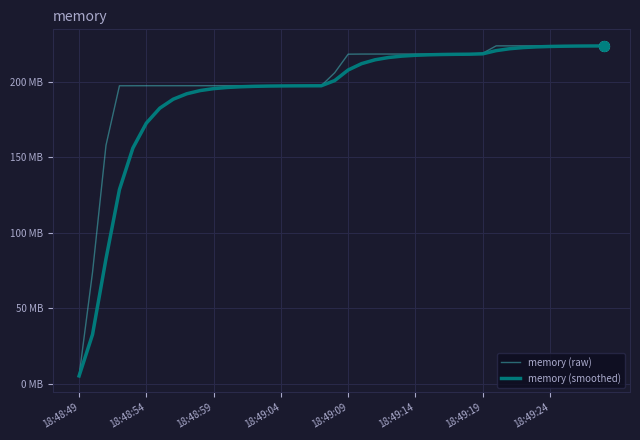

What are all the series names shown in the legend?

memory (raw), memory (smoothed)